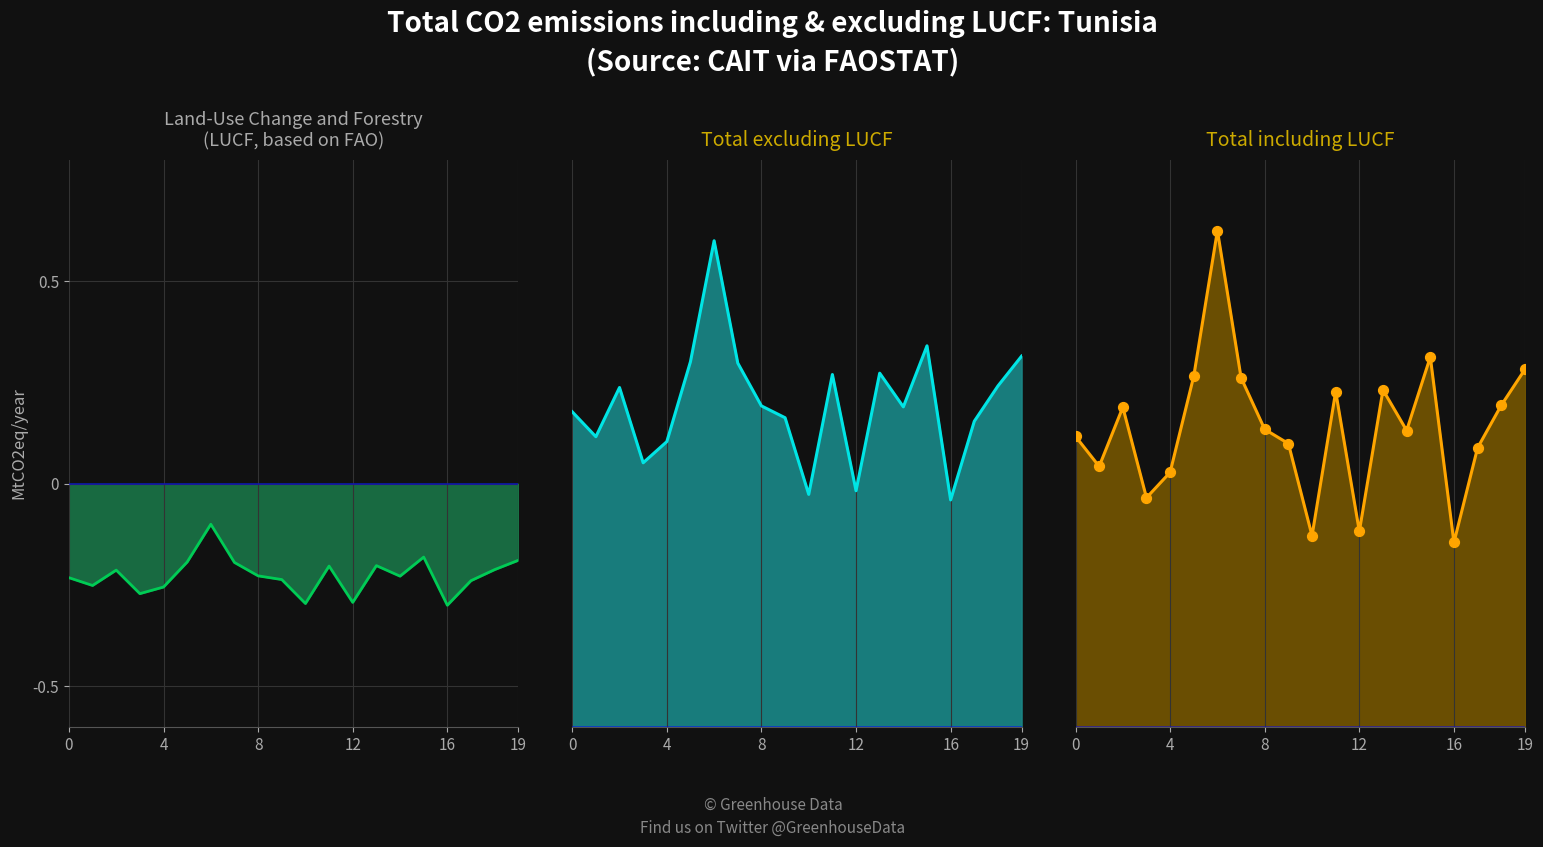

Is the value of row1 scaled2 at 18 greater than the value of row1 scaled at 14?

Yes